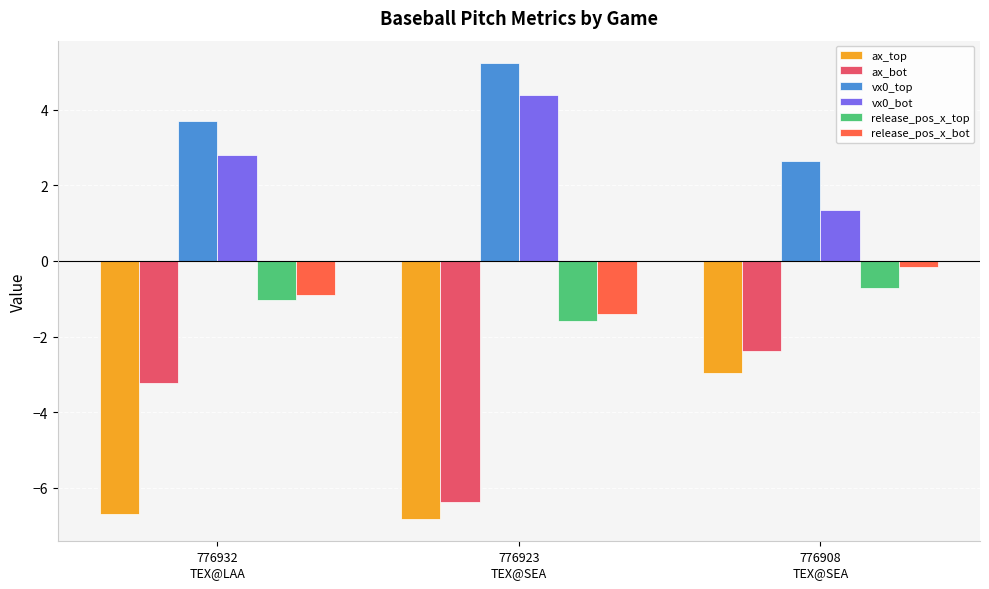

At which label is release_pos_x_bot closest to 0?

776908
TEX@SEA